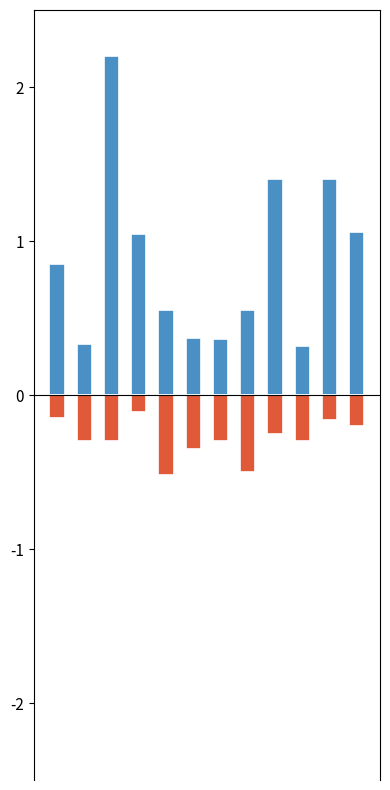

How many bars are there in total?

24